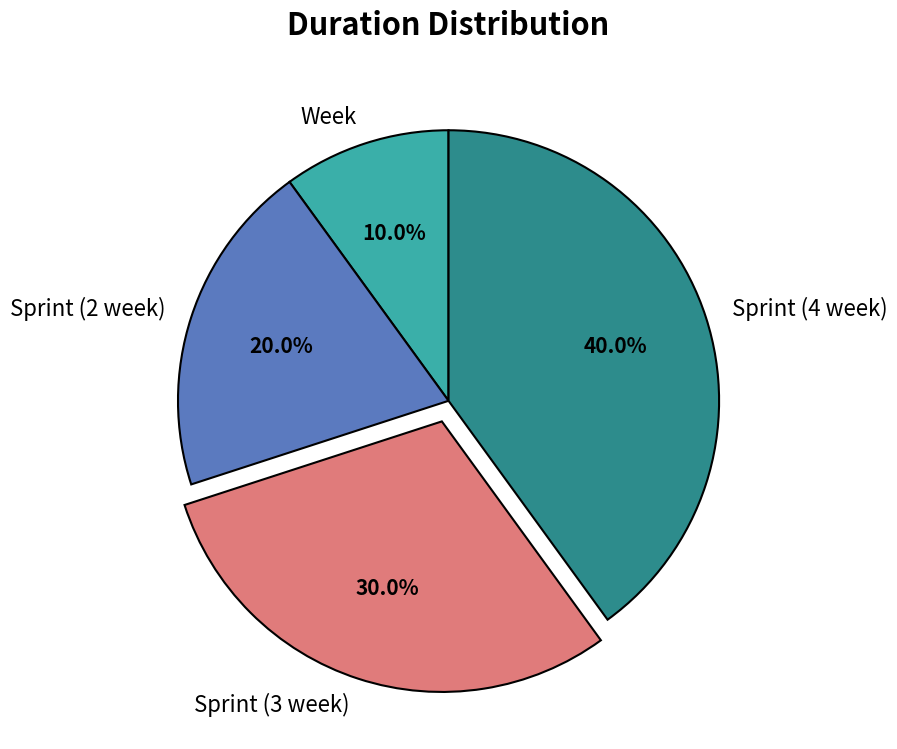

Is it true that Sprint (3 week) is 35% of the pie?

False